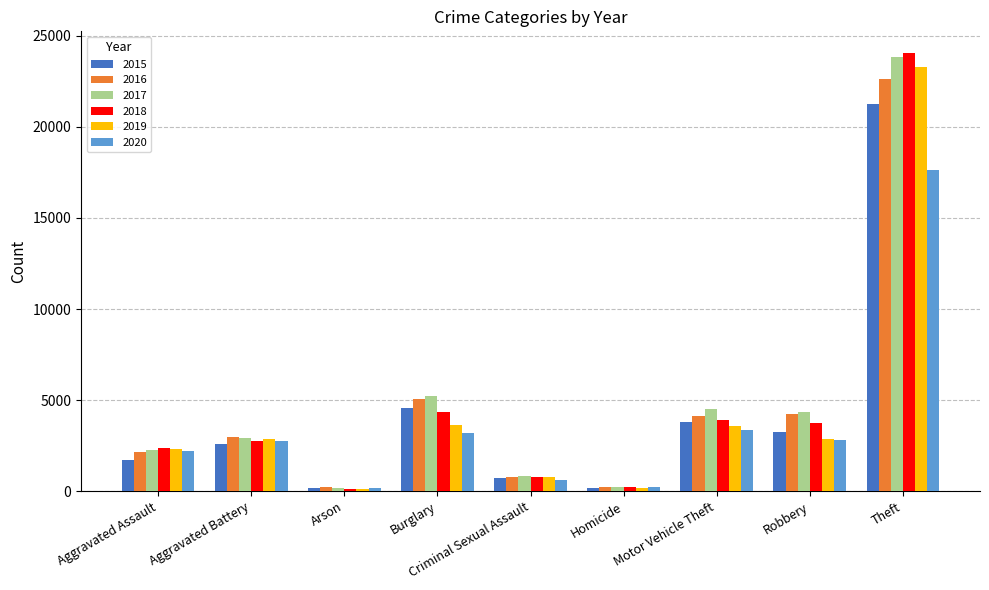

Which label corresponds to the largest value in the chart?

Theft